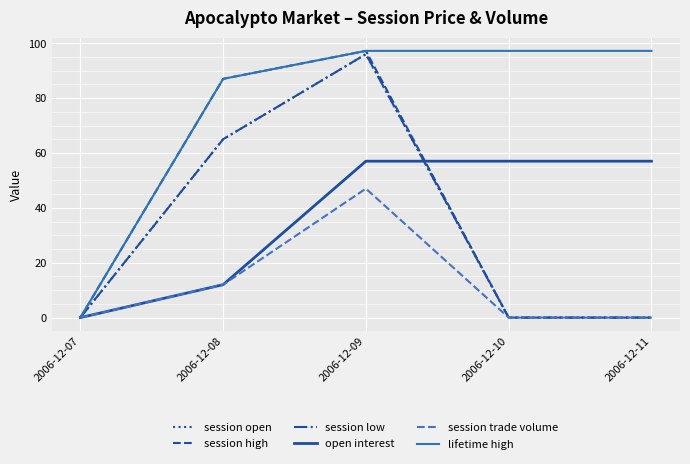

How many lines are shown in the chart?

6